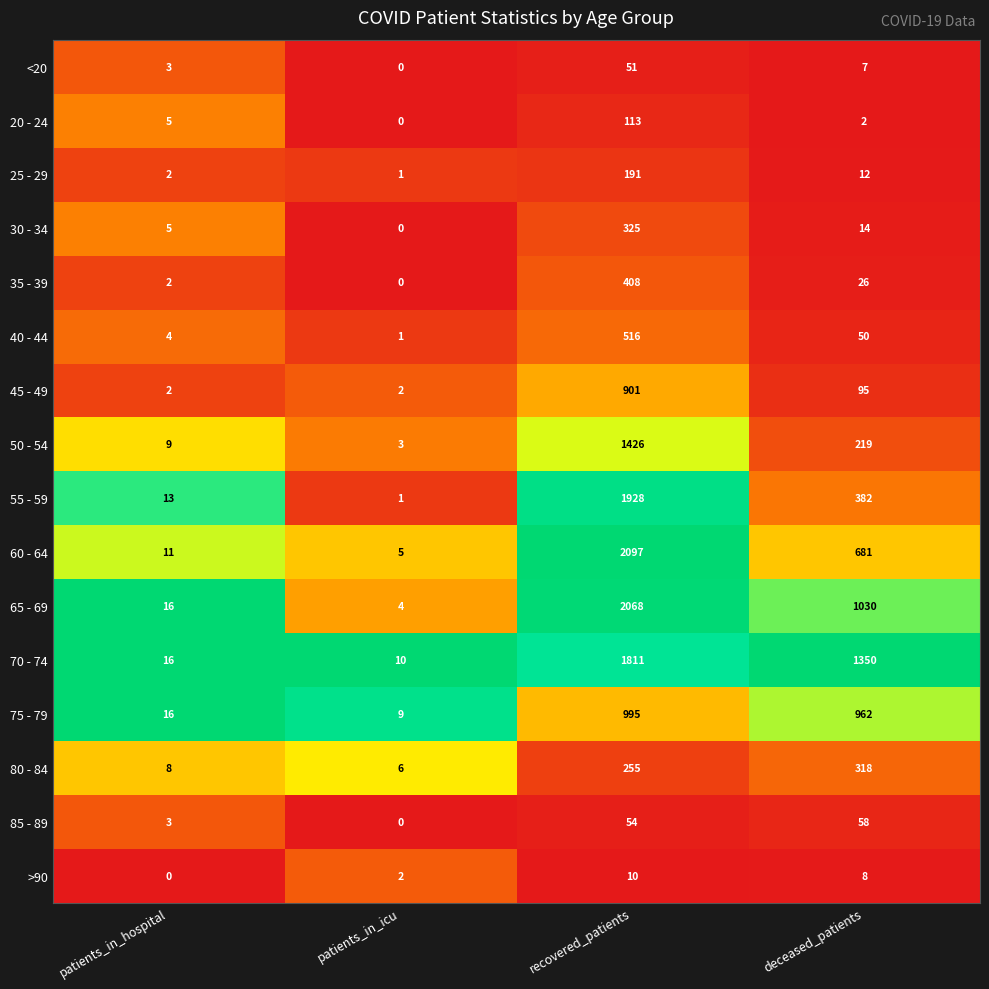

The value of 45 - 49 at patients_in_icu is 1. True or false?

False